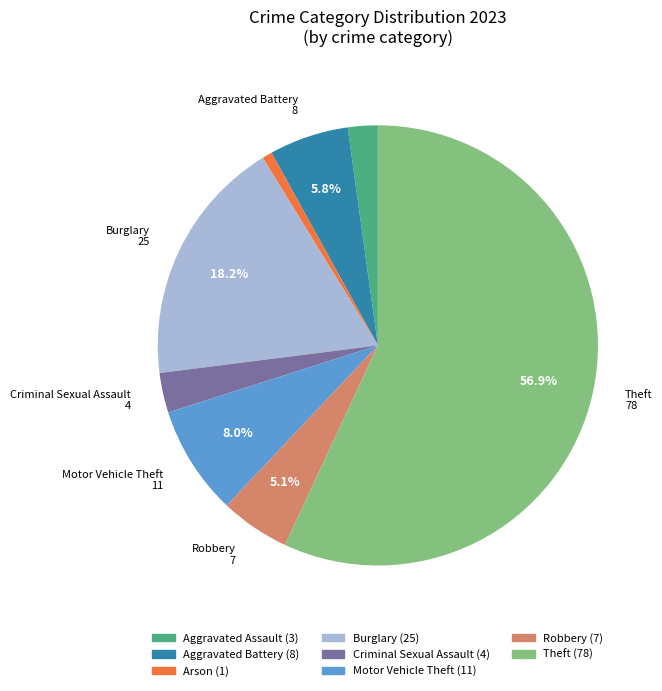

Does any single category account for the majority?

Yes